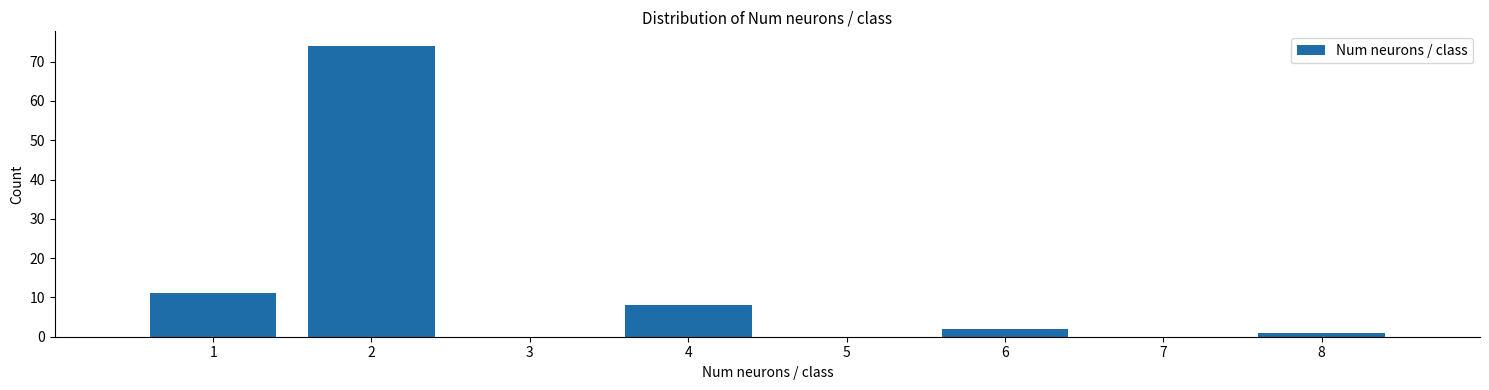

What is the height of the bar covering 3.5 to 4.5 on the x-axis? The values are not printed on the chart, so give them approximately, as read against the axis.

8